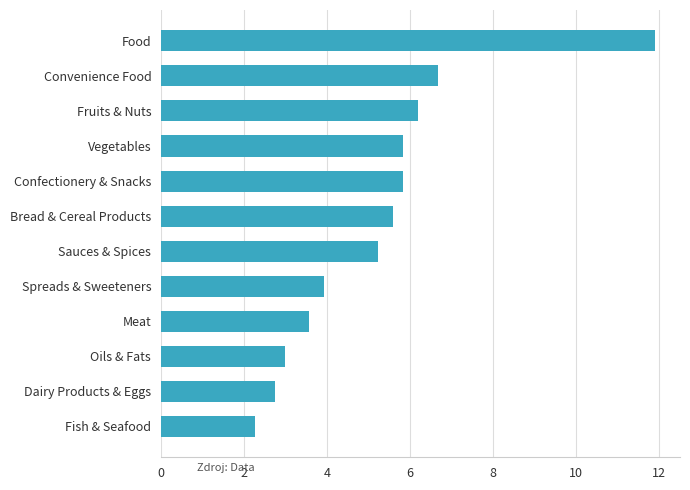

What is the sum of all values?

62.8